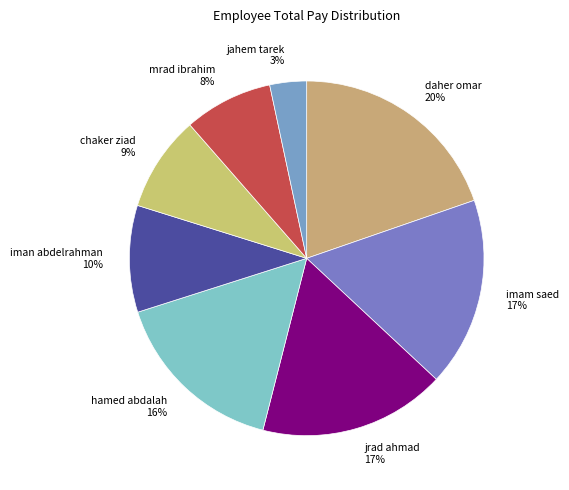

Is jrad ahmad the majority of the pie?

No